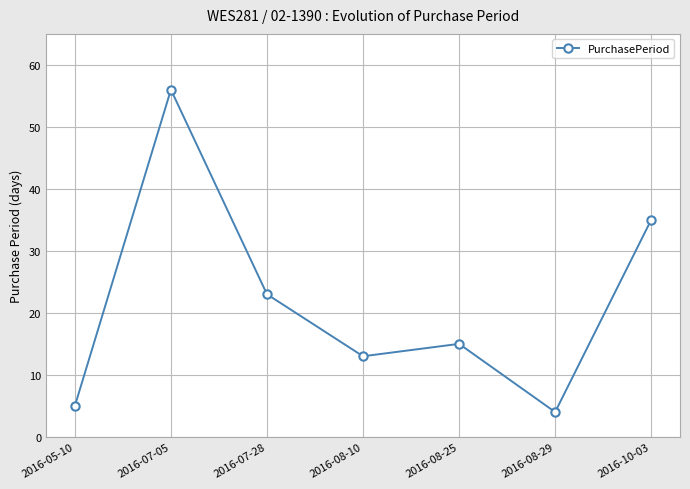

What is the sum of the values at 2016-07-28 and 2016-08-10?

36